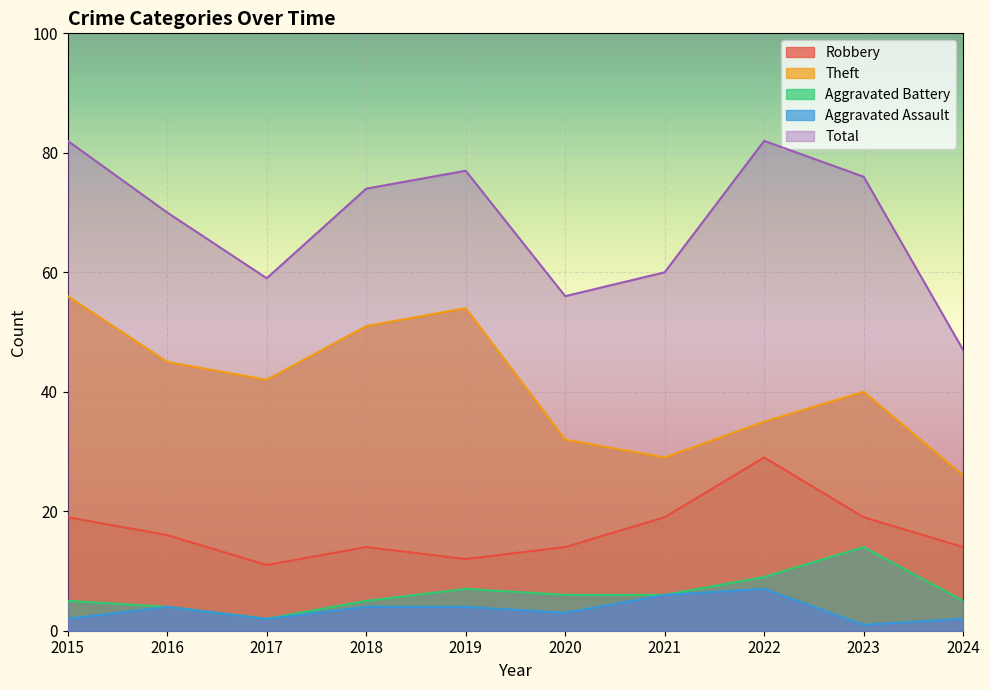

Rank the series at 2016 from highest to lowest value.

Total, Theft, Robbery, Aggravated Battery, Aggravated Assault